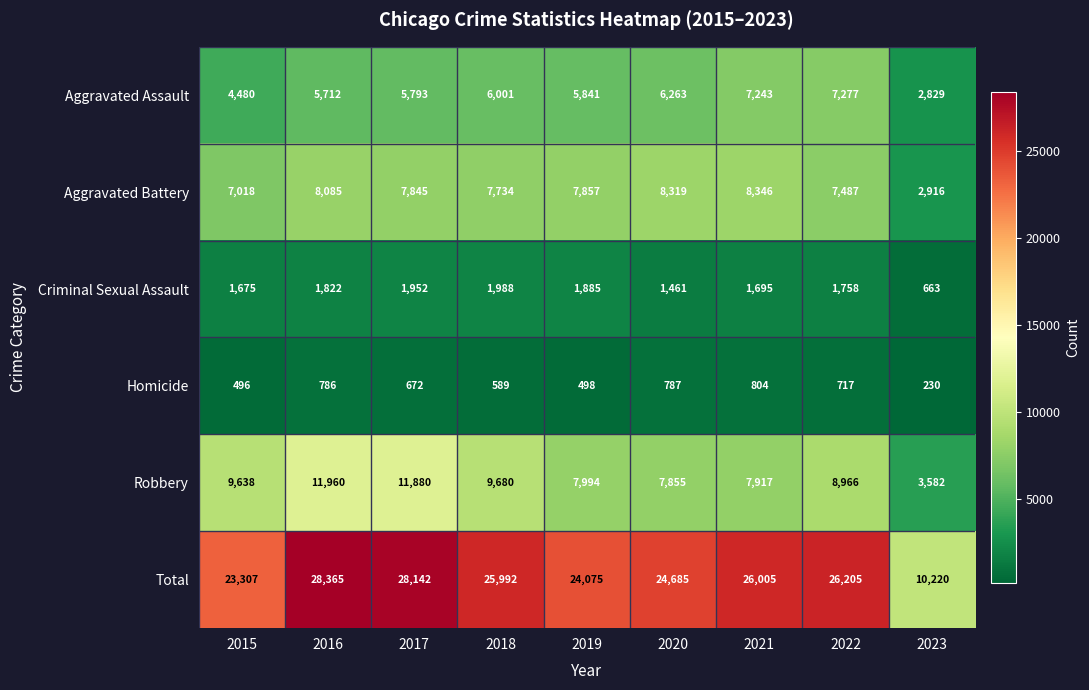

Read the Aggravated Assault value at 2022.

7277